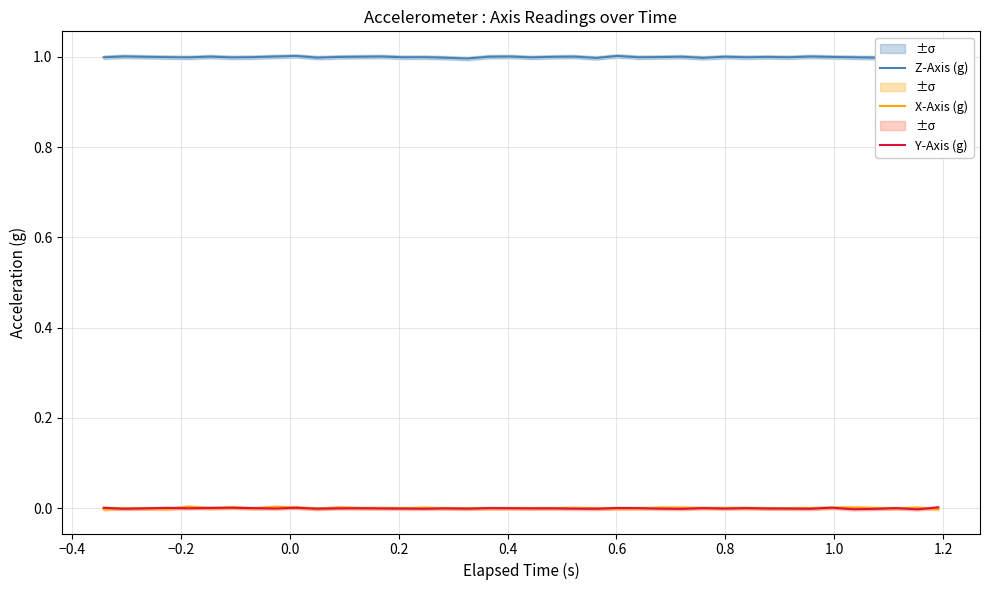

Reading left to right, extract all data points from this chart.

Z-Axis (g): 1.0	1.0	1.0	1.0	1.0	1.0	1.0	1.0	1.0	1.0	1.0	1.0	1.0	1.0	1.0	1.0	1.0	1.0	1.0	1.0	1.0	1.0	1.0	1.0	1.0	1.0	1.0	1.0	1.0	1.0	1.0	1.0	1.0	1.0	1.0	1.0	1.0	1.0	1.0	1.0
X-Axis (g): -0.0	-0.0	-0.0	-0.0	0.0	-0.0	0.0	-0.0	0.0	0.0	-0.0	0.0	0.0	0.0	0.0	0.0	-0.0	-0.0	-0.0	-0.0	-0.0	0.0	0.0	-0.0	-0.0	-0.0	0.0	0.0	0.0	0.0	0.0	-0.0	-0.0	0.0	0.0	0.0	0.0	-0.0	0.0	-0.0
Y-Axis (g): 0.0	-0.0	-0.0	0.0	-0.0	0.0	0.0	0.0	-0.0	0.0	-0.0	-0.0	-0.0	-0.0	-0.0	-0.0	-0.0	-0.0	0.0	-0.0	-0.0	-0.0	-0.0	-0.0	0.0	0.0	-0.0	-0.0	0.0	-0.0	0.0	-0.0	-0.0	-0.0	0.0	-0.0	-0.0	0.0	-0.0	0.0